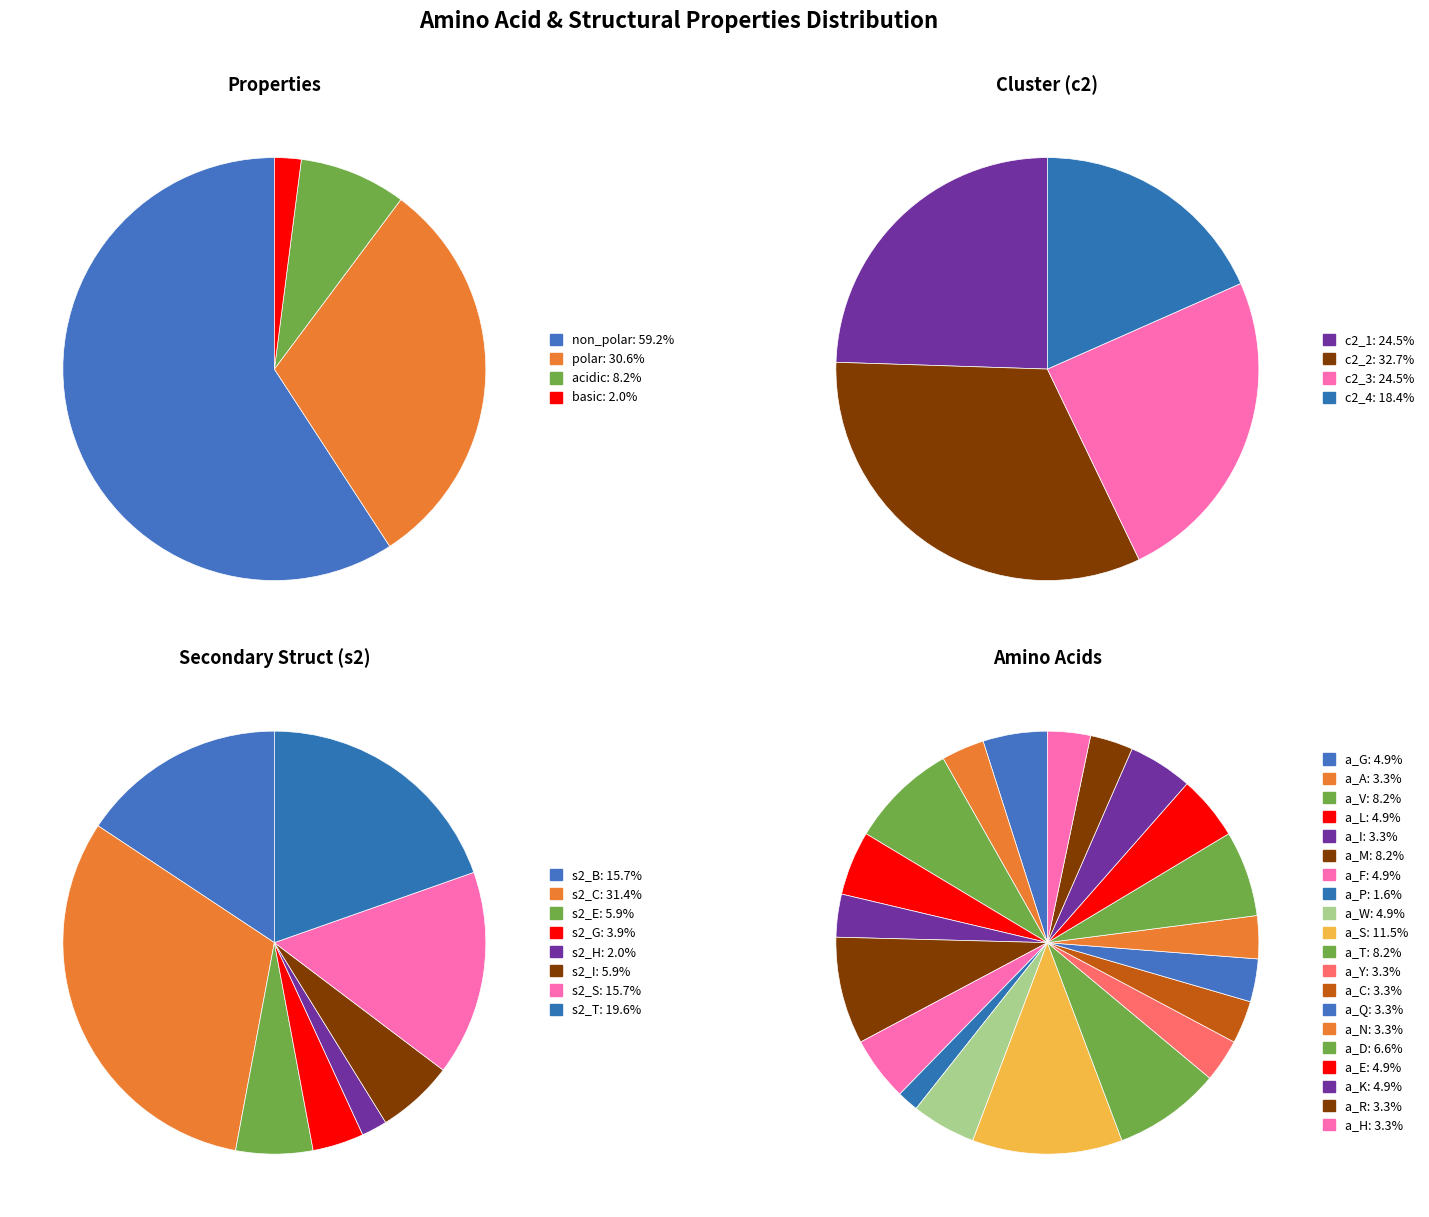

How many segments does this pie chart have?

8